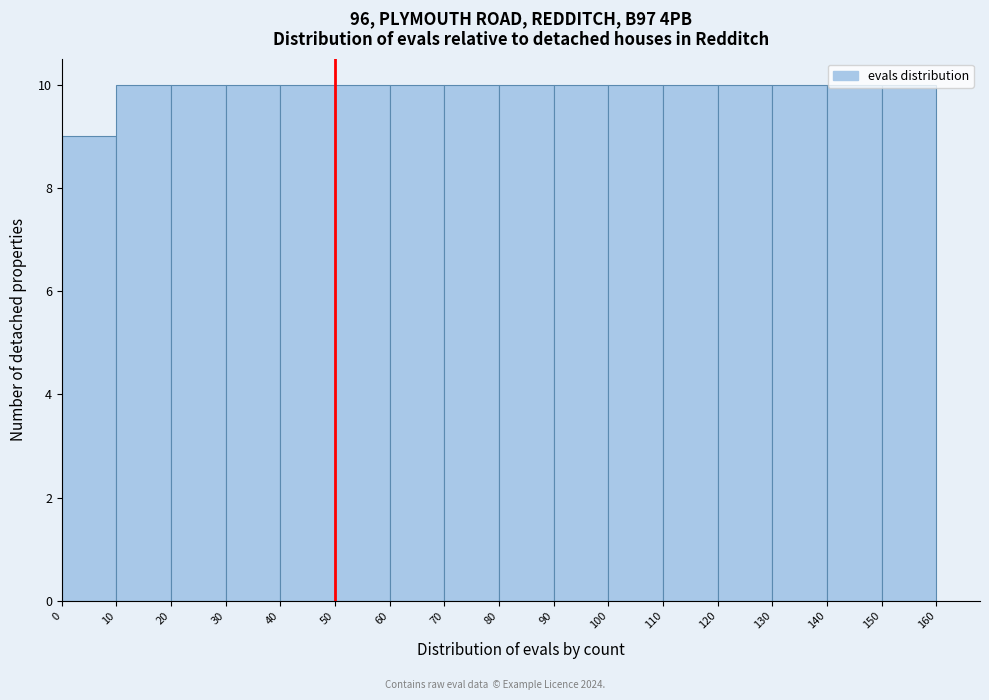

Reading left to right, transcribe this chart: for each bar, give the range it covers on the x-axis and its height. The values are not printed on the chart, so give them approximately, as read against the axis.

0 to 10: 9
10 to 20: 10
20 to 30: 10
30 to 40: 10
40 to 50: 10
50 to 60: 10
60 to 70: 10
70 to 80: 10
80 to 90: 10
90 to 100: 10
100 to 110: 10
110 to 120: 10
120 to 130: 10
130 to 140: 10
140 to 150: 10
150 to 160: 10